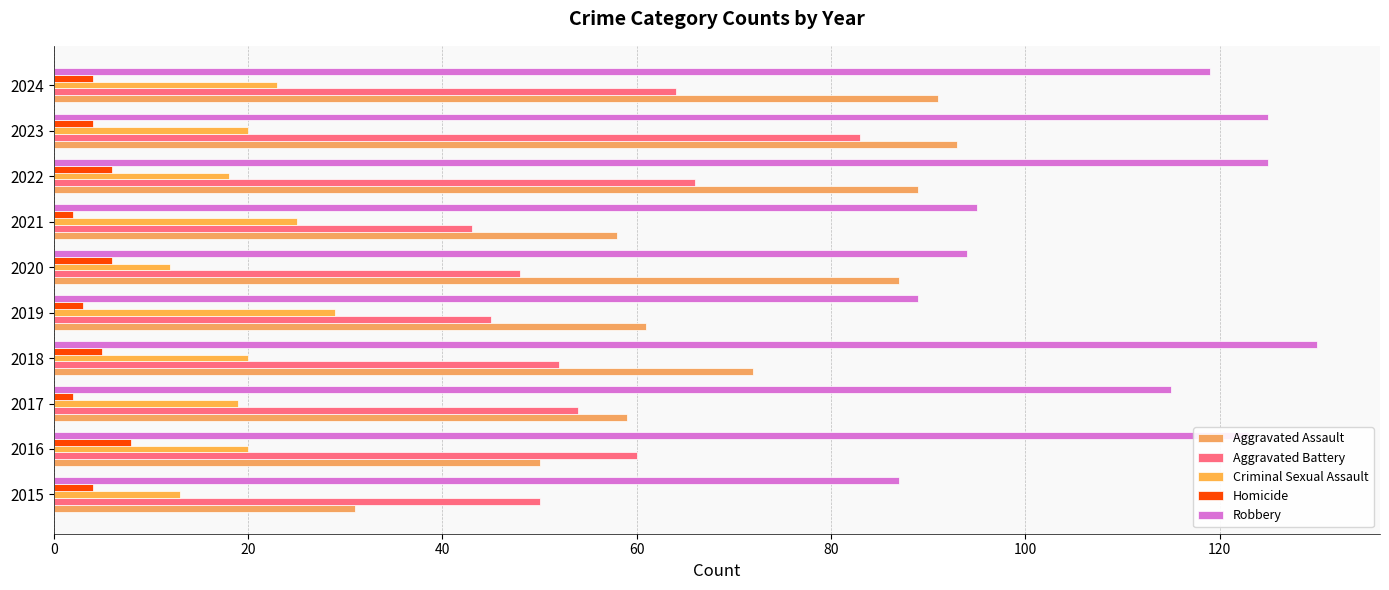

How many data points does each series have?

10